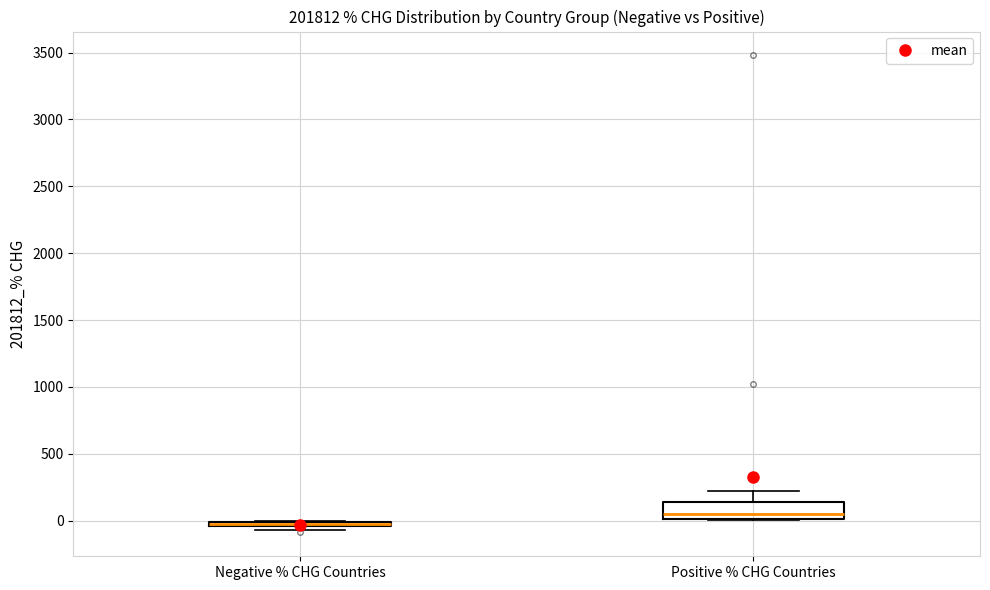

Which box is the tallest, from its lower edge to its upper edge?

Positive % CHG Countries